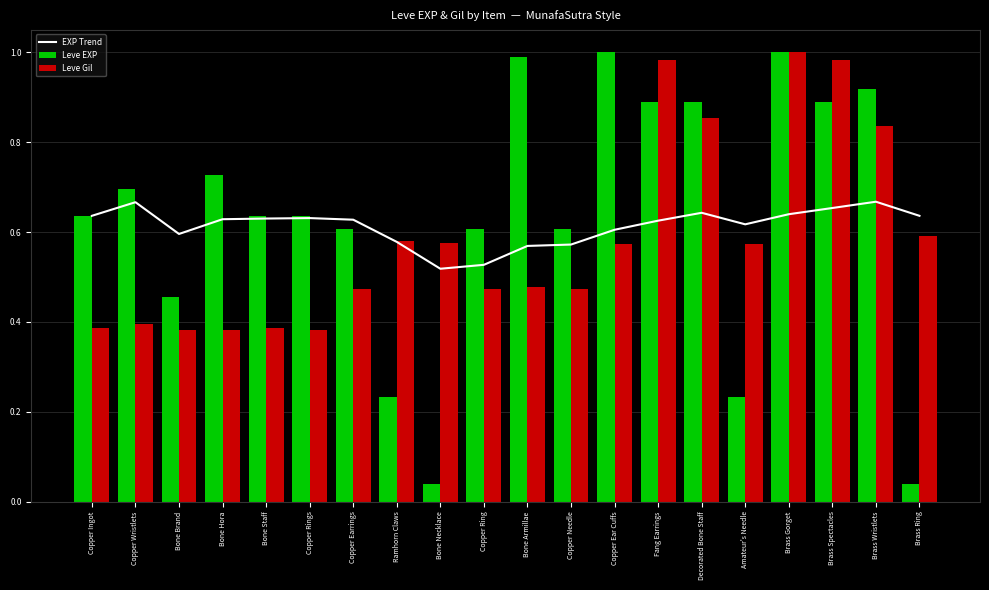

Count the number of categories in the chart.

20